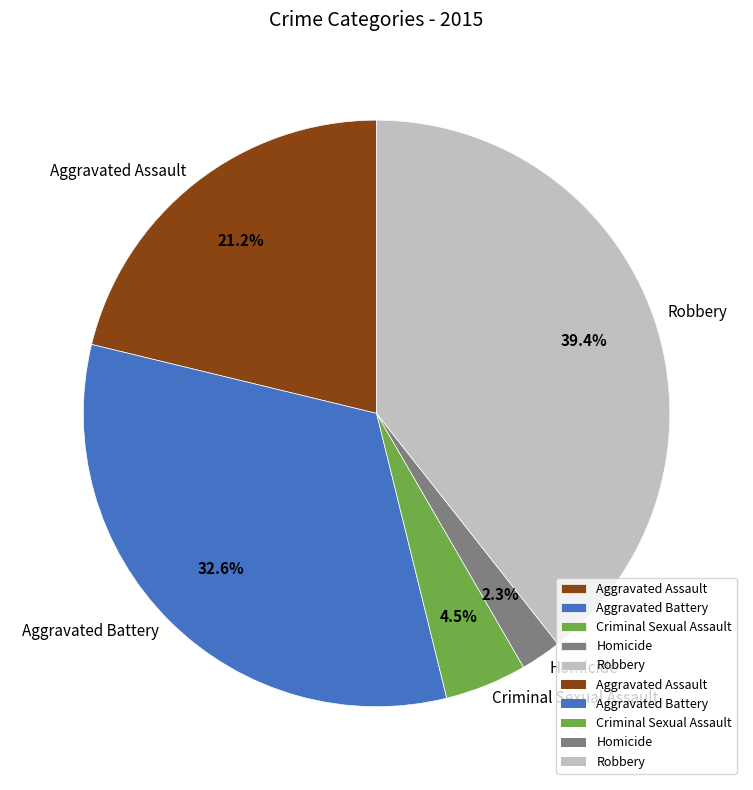

Between Homicide and Aggravated Assault, which is larger?

Aggravated Assault